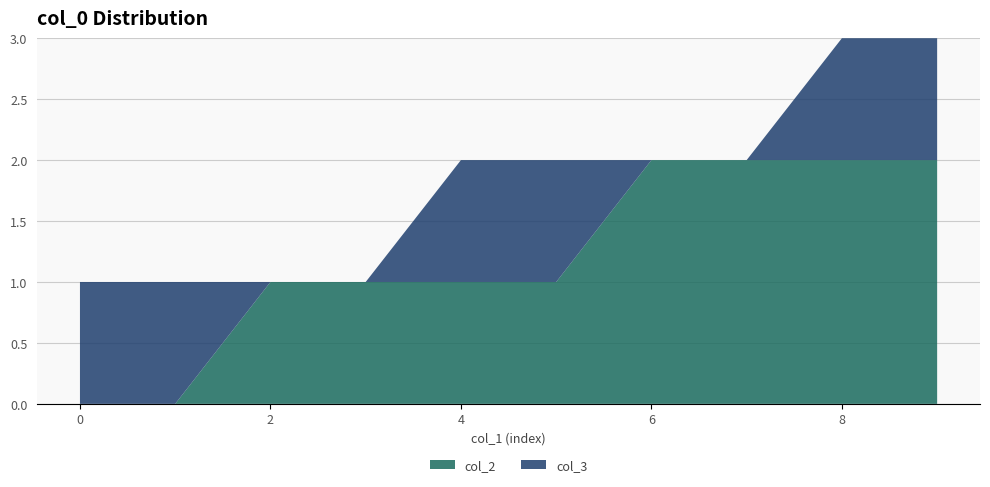

Reading right to left, what are all the values shown in this chart?

col_2: 9=2	8=2	7=2	6=2	5=1	4=1	3=1	2=1	1=0	0=0
col_3: 9=1	8=1	7=0	6=0	5=1	4=1	3=0	2=0	1=1	0=1